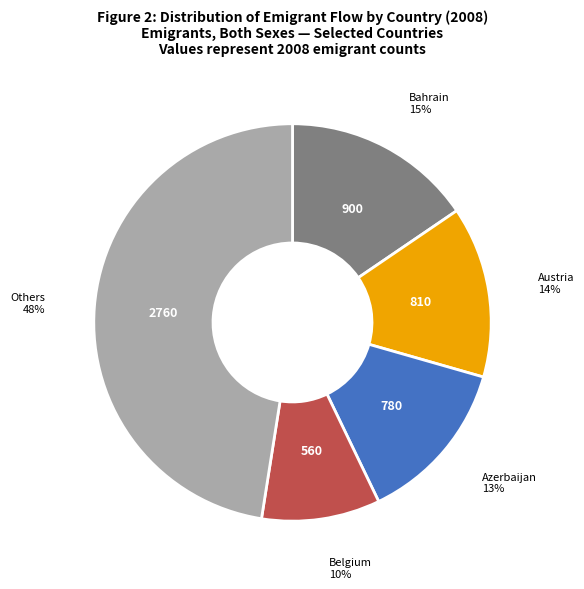

To the nearest percent, what is the average slice percentage?

20%